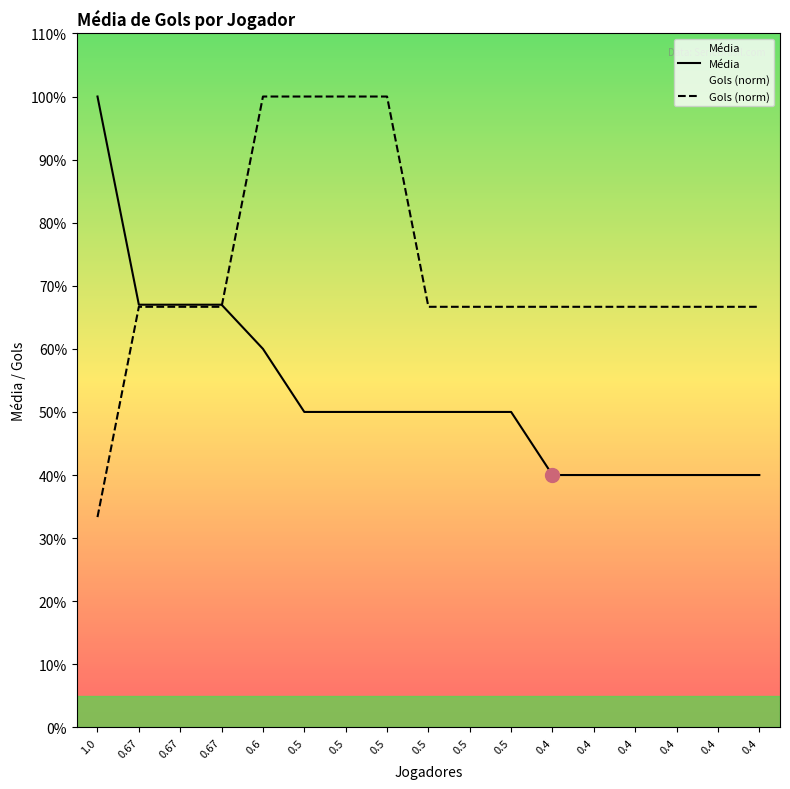

What is the total value across all series at 0.5?

1.5